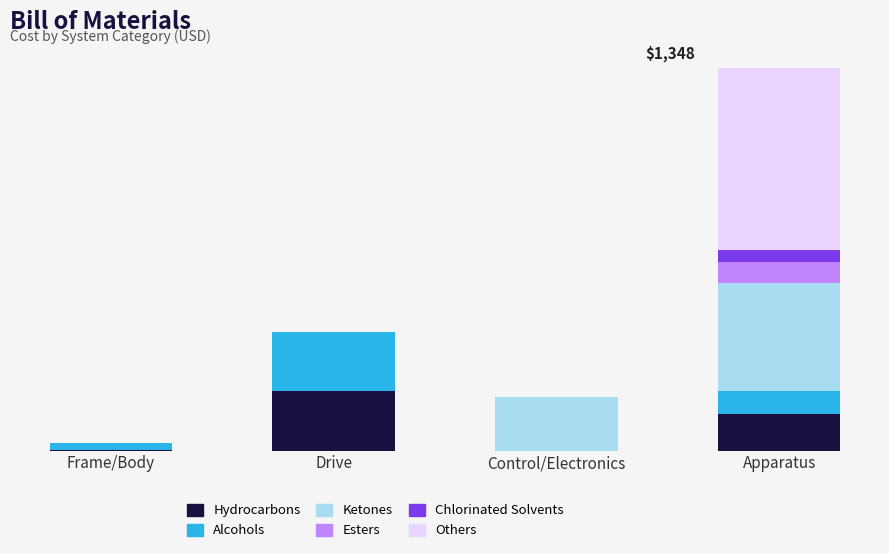

What are all the series names shown in the legend?

Hydrocarbons, Alcohols, Ketones, Esters, Chlorinated Solvents, Others